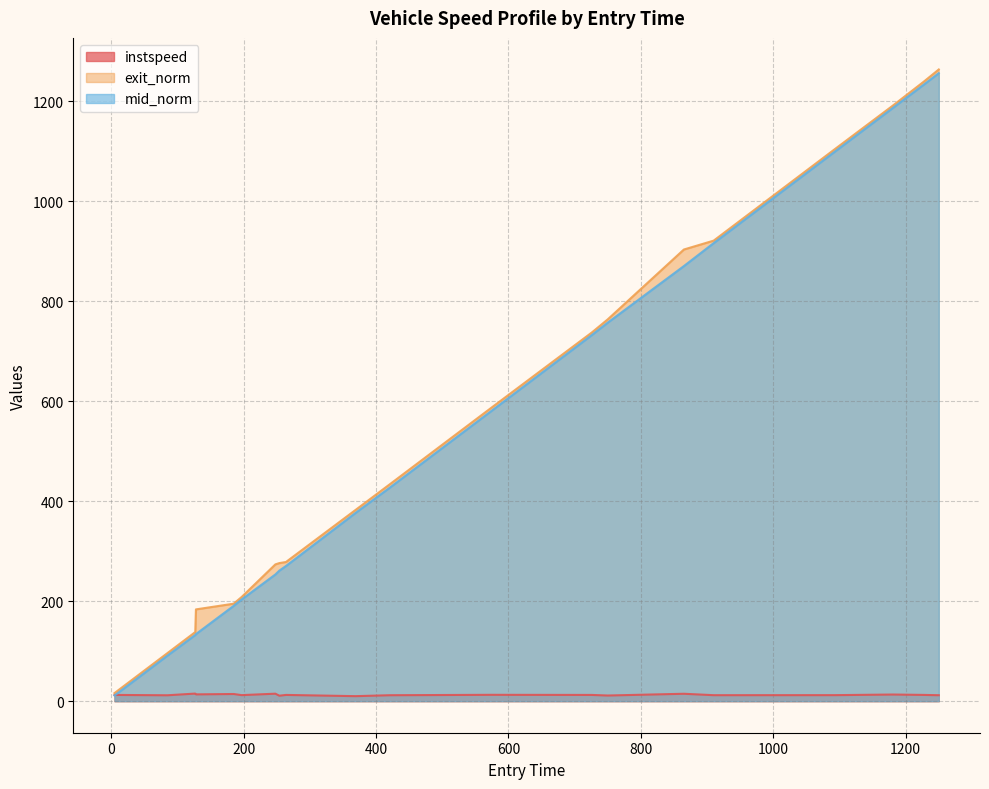

Rank the categories by exit_norm value from highest to lowest.

1250, 1227, 1181, 1094, 910, 865, 750, 726, 575, 421, 369, 264, 254, 248, 197, 185, 128, 127, 85, 5